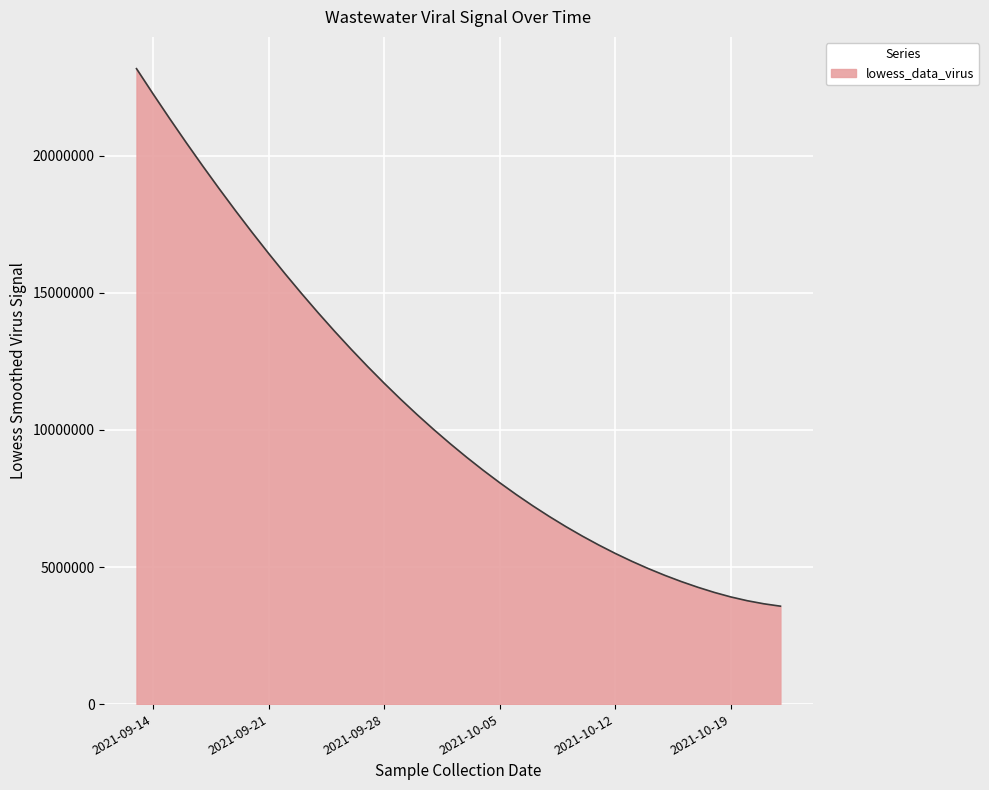

What is the difference between the maximum and minimum values?

19607719.2